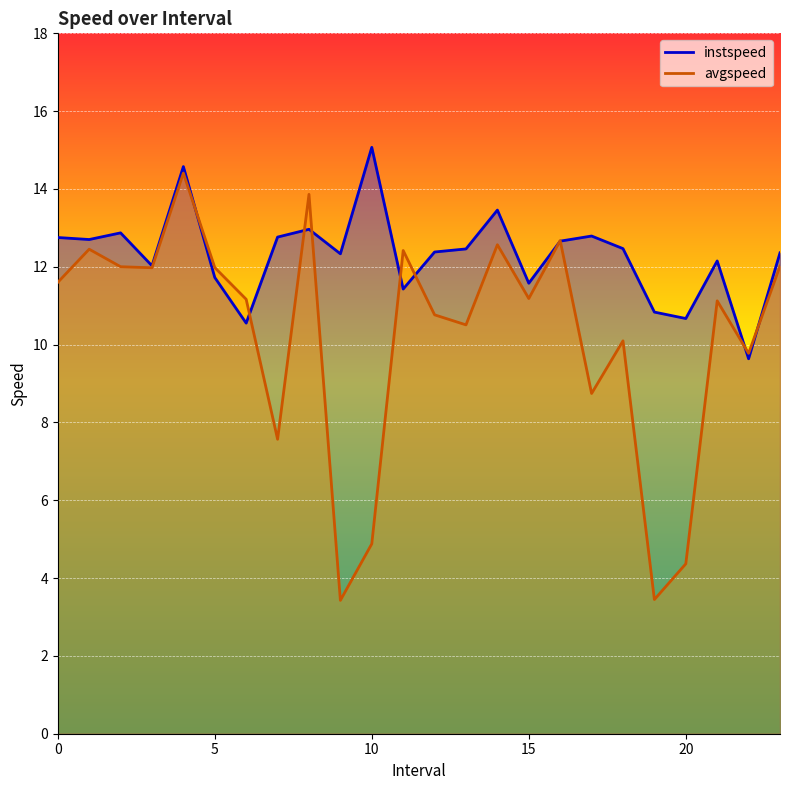

At which category does the chart reach its peak across all series?

10.0